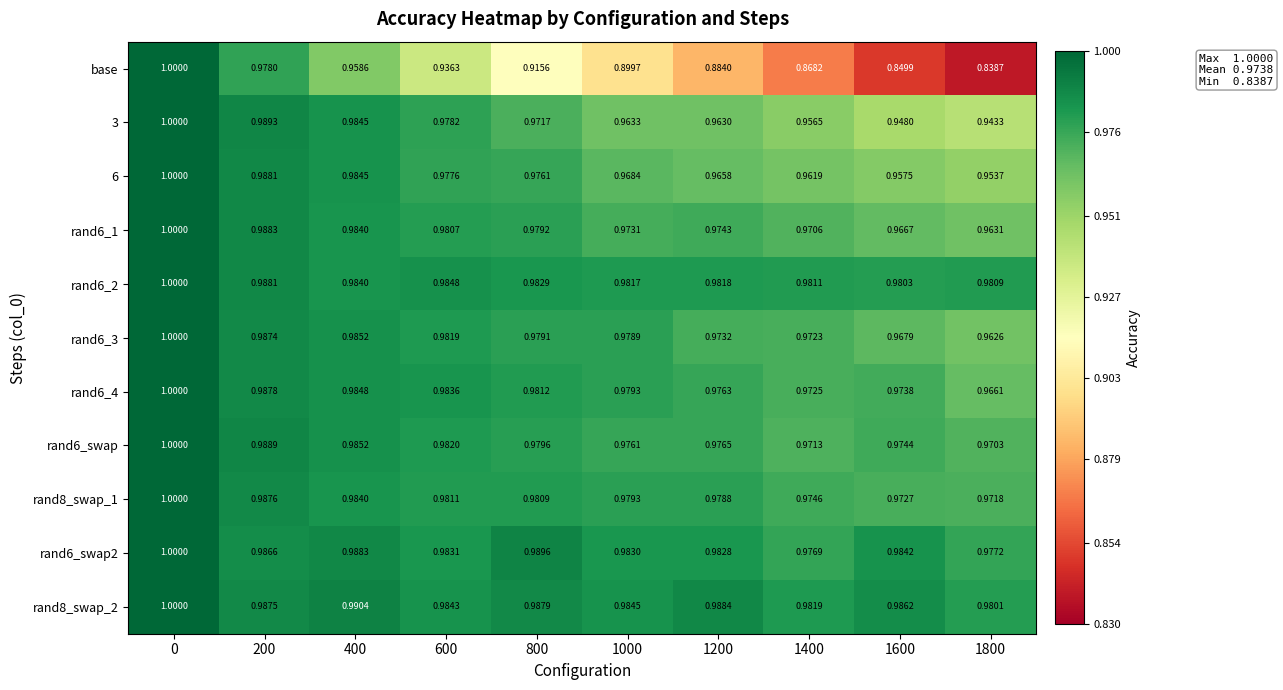

Which series has the largest total across all categories?

rand8_swap_2